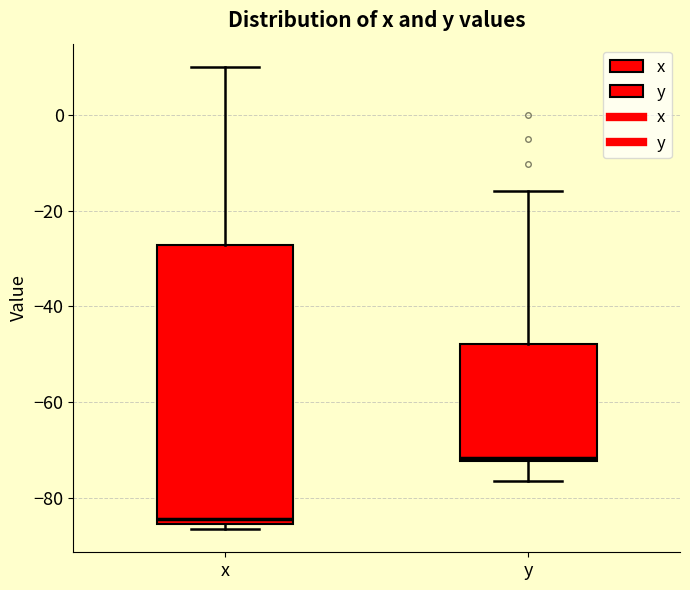

Which box has the lowest median line?

x